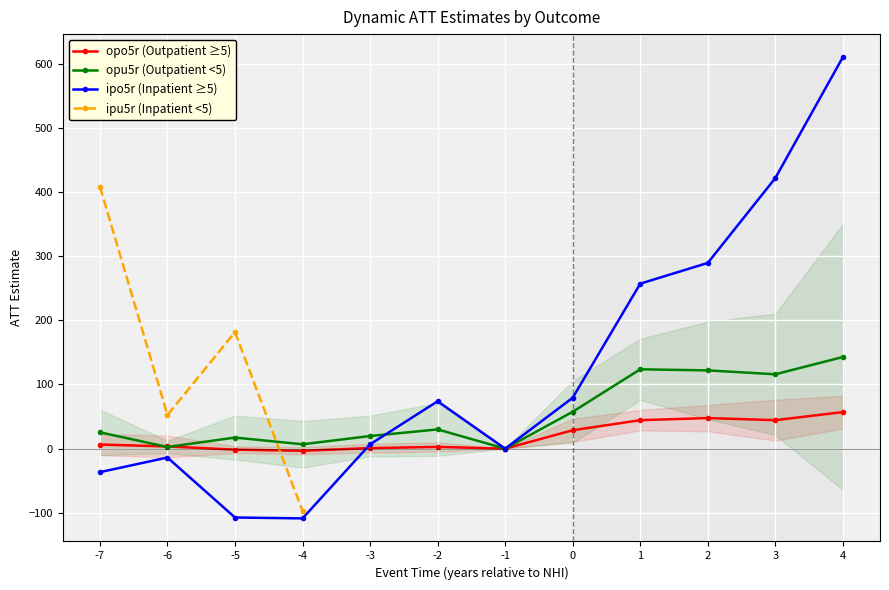

Which series has the largest total across all categories?

ipo5r (Inpatient ≥5)